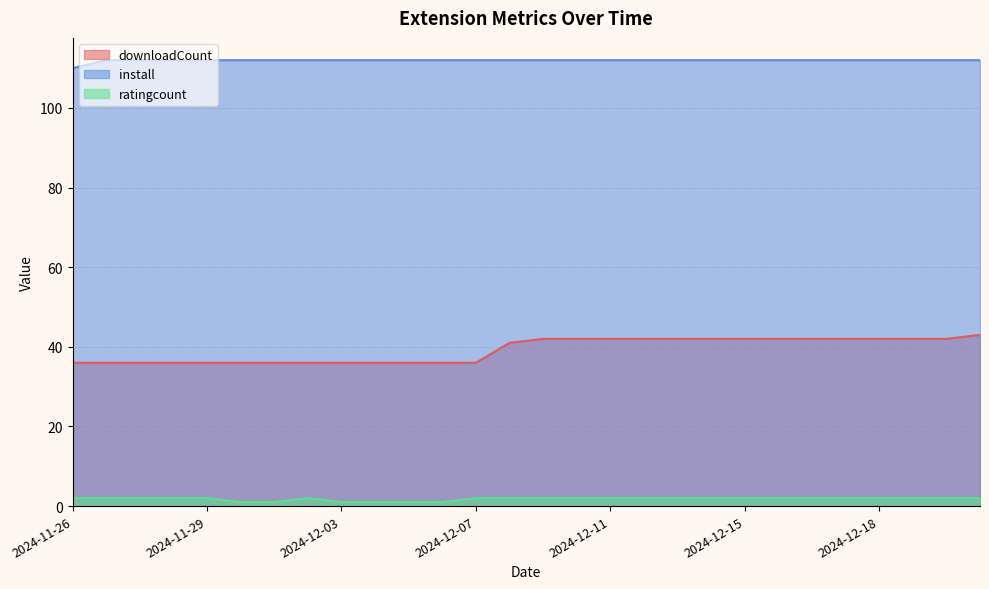

What is the label of the 4th point from the right?

2024-12-18